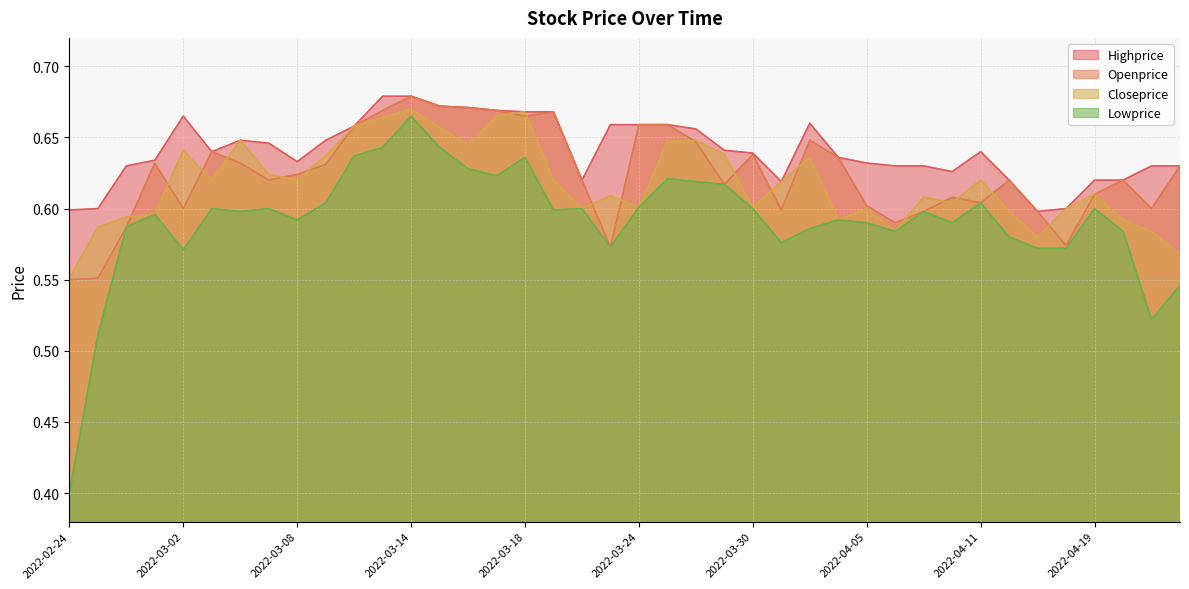

Rank the series by their maximum value, from highest to lowest.

Highprice, Openprice, Closeprice, Lowprice